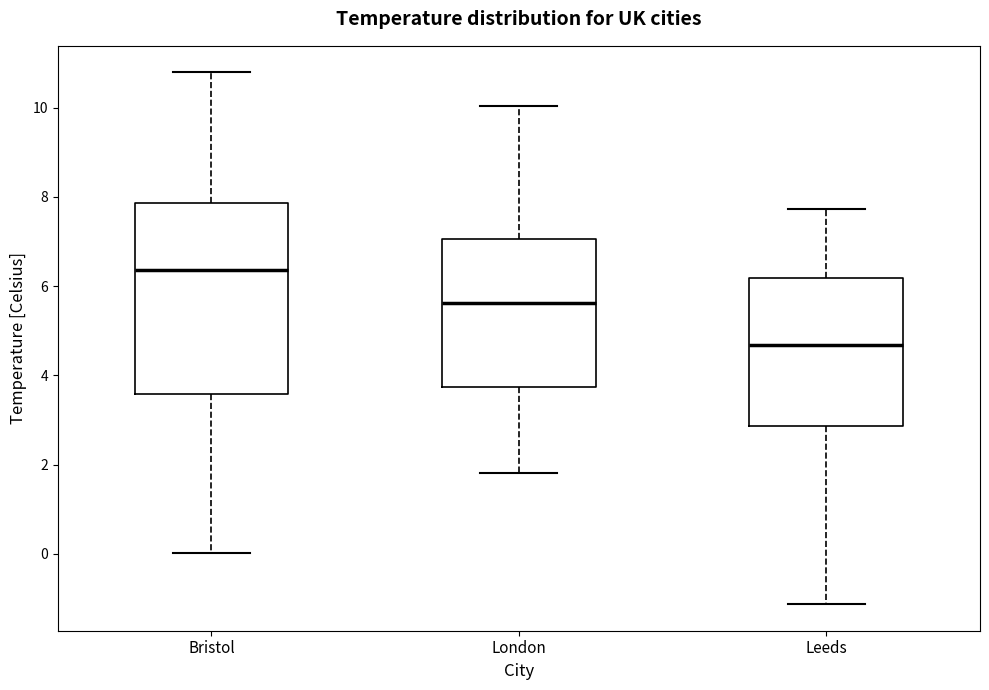

Comparing the boxes themselves (not the whiskers), which one is the tallest?

Bristol